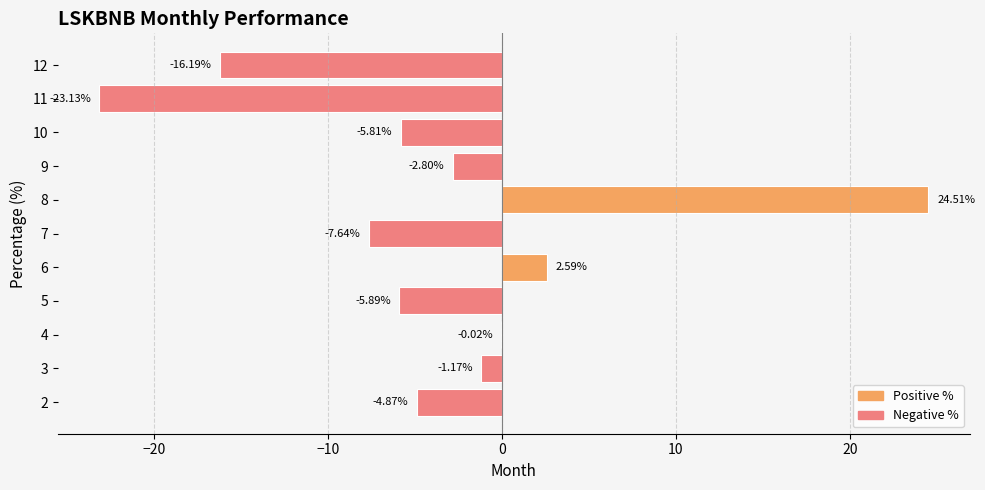

Between 4 and 9, which is larger?

4